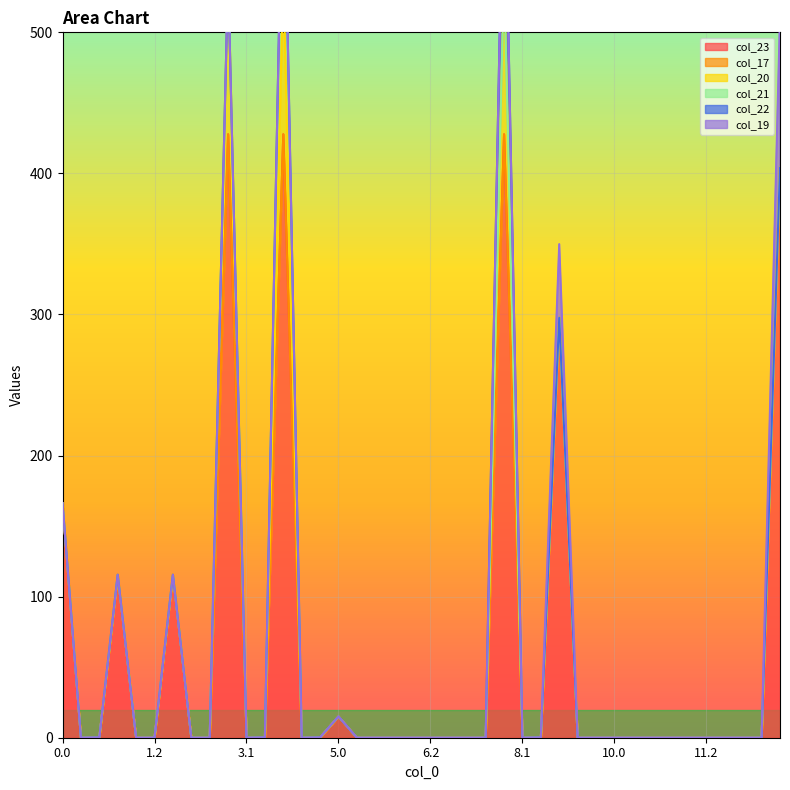

What is the sum of the col_20 values at 4.1 and 4.0?

113.7